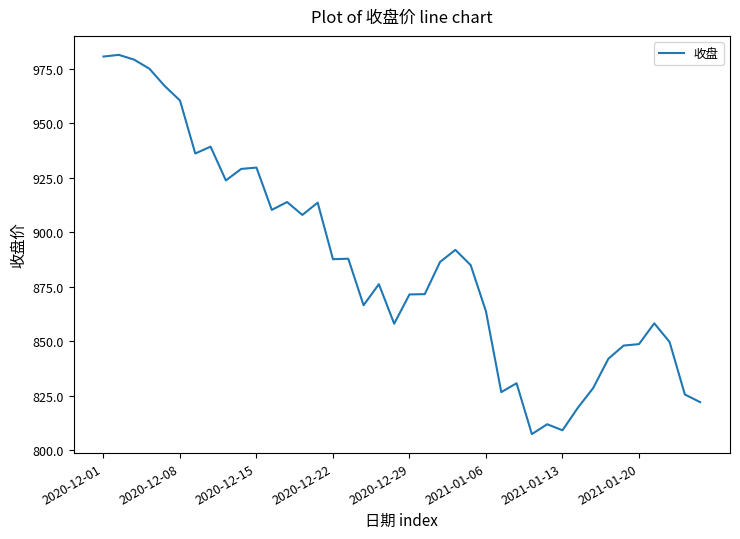

What is the average value?

885.5